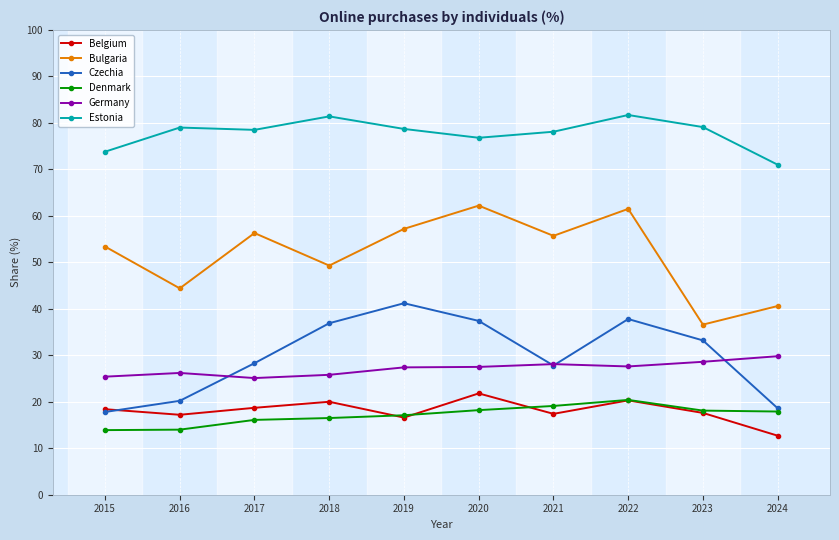

The value of Bulgaria at 2024 is 40.6. True or false?

True